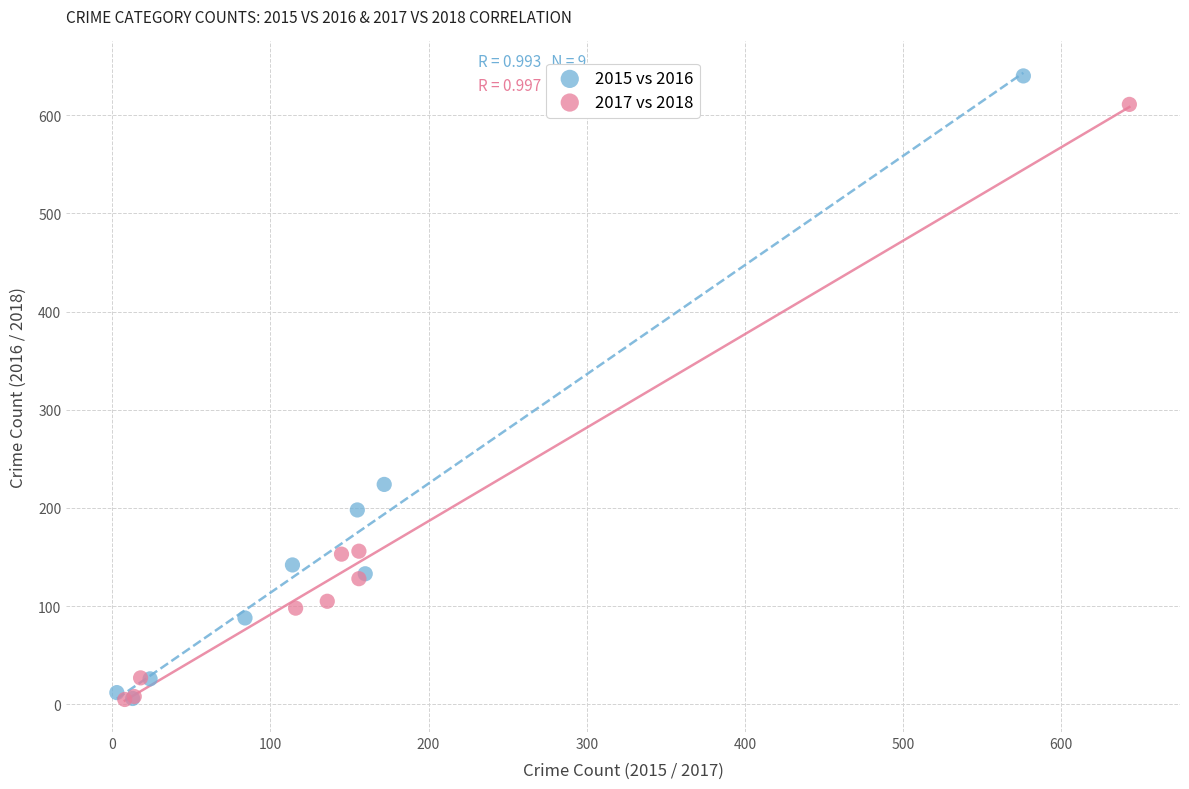

Which series has the largest Y range (max minus min)?

2015 vs 2016